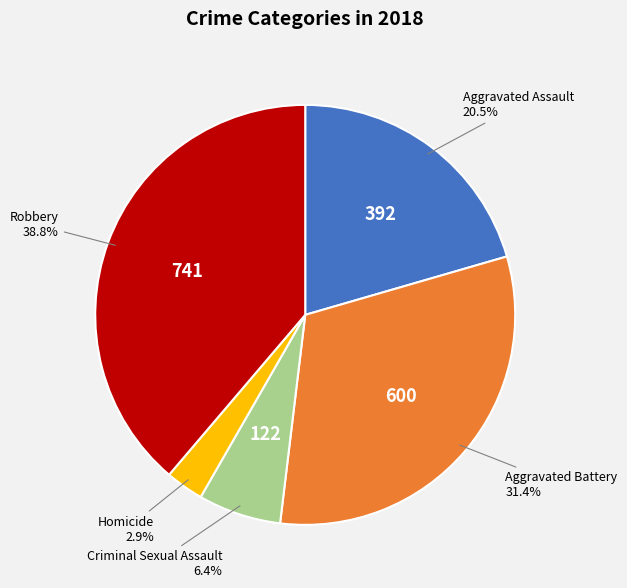

What is the smallest slice in the pie chart?

Homicide